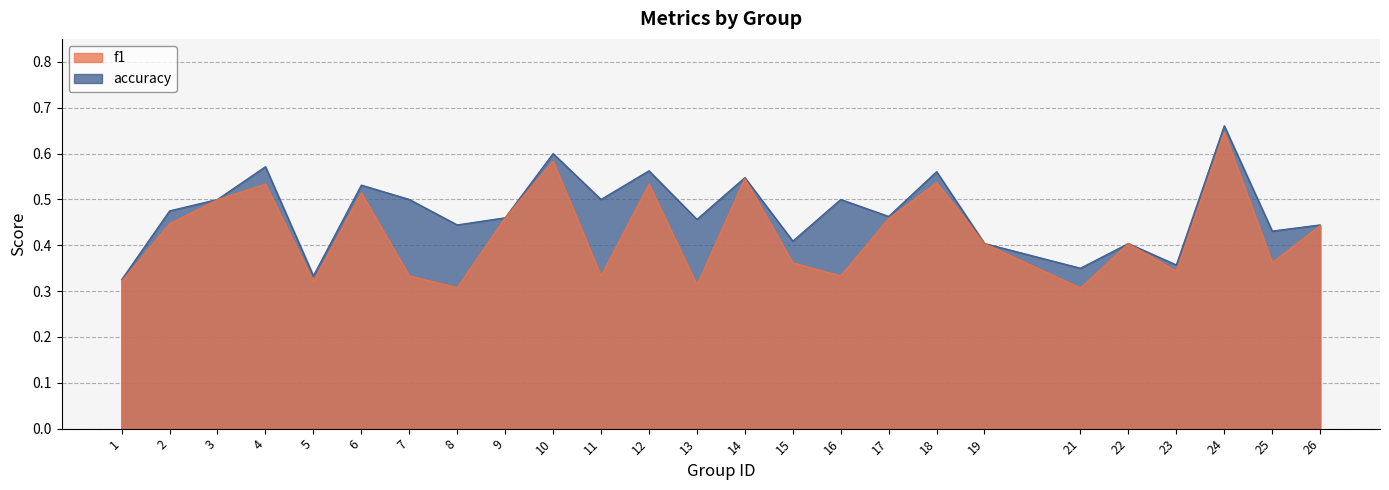

At which category does f1 reach its first local valley?

5